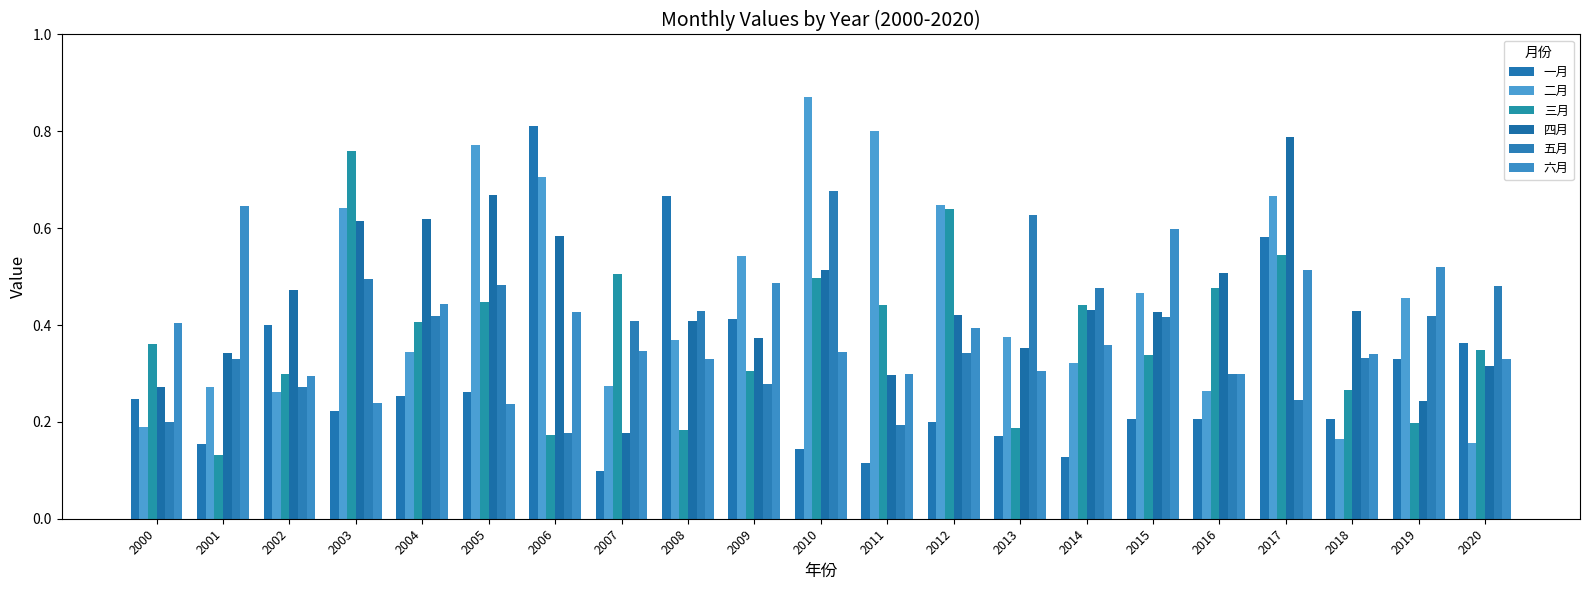

Is it true that 五月 equals 0.7 at 2008?

False